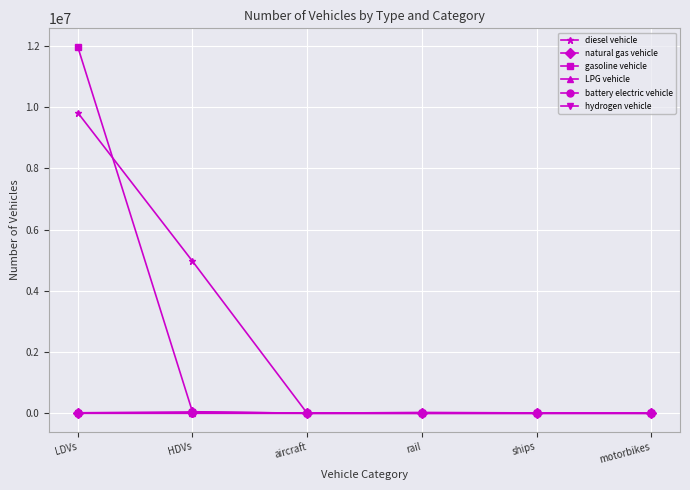

How many lines are shown in the chart?

6